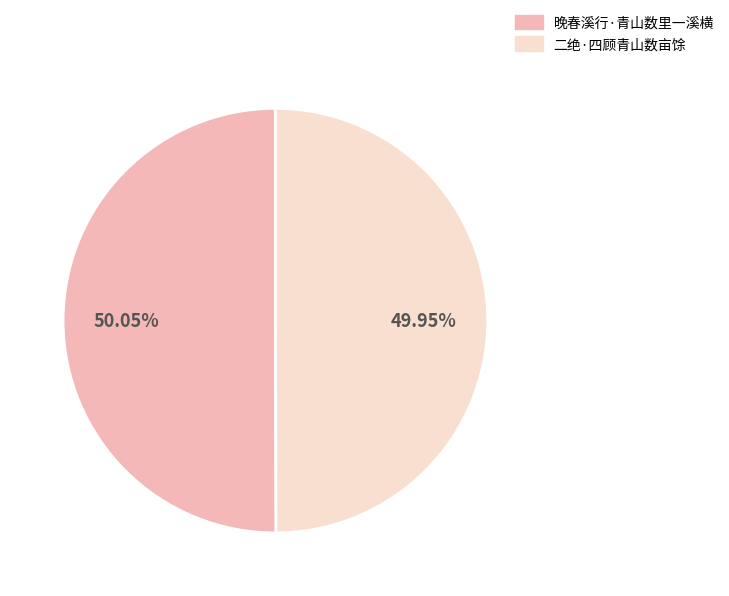

How many segments does this pie chart have?

2